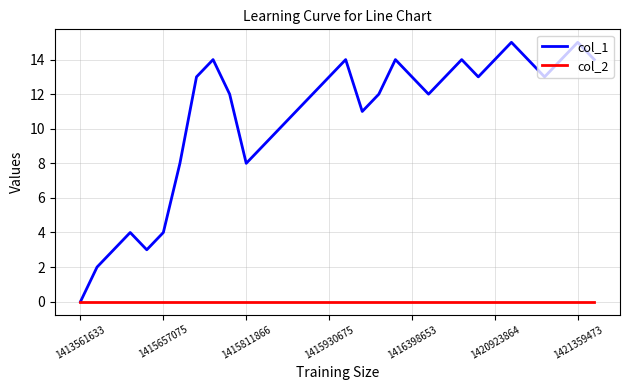

Rank the series by their maximum value, from highest to lowest.

col_1, col_2